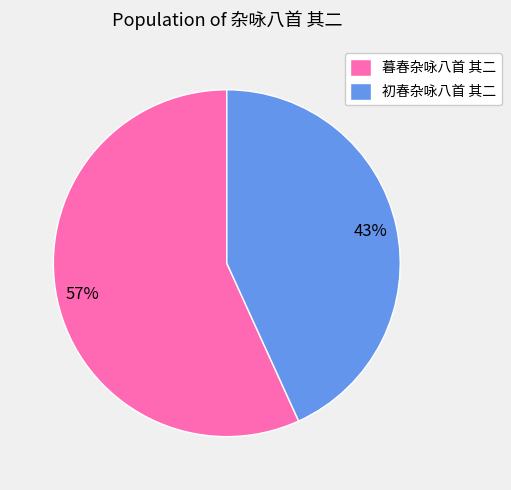

Rank the categories by value from lowest to highest.

初春杂咏八首 其二, 暮春杂咏八首 其二